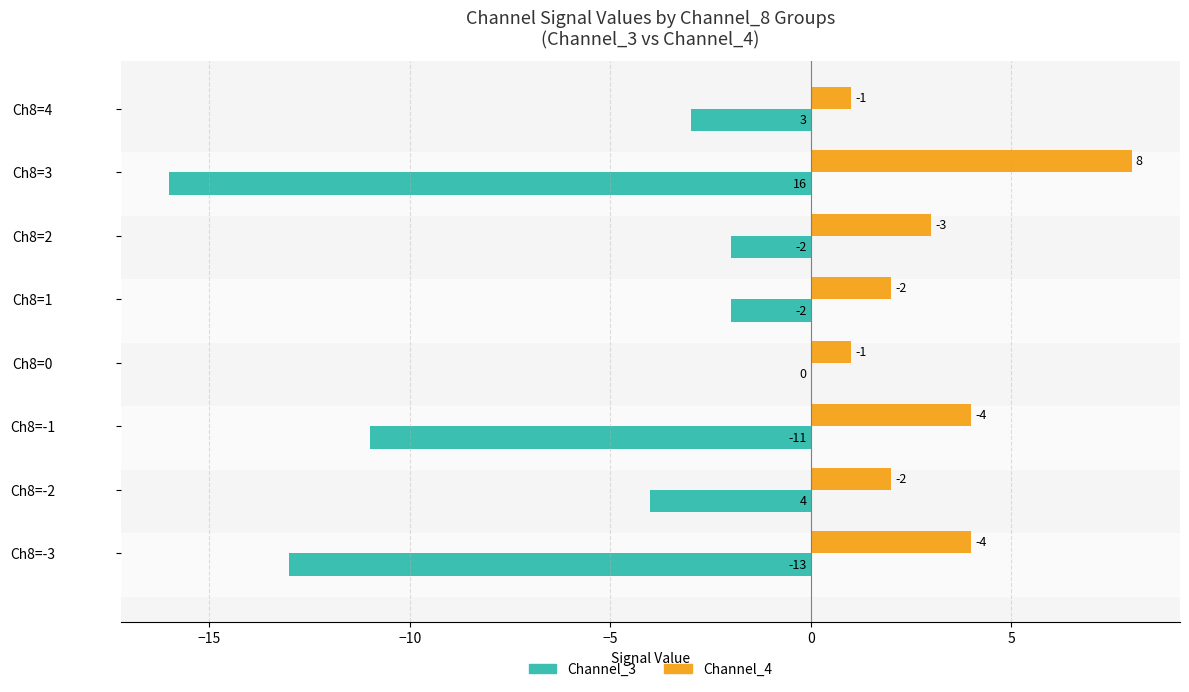

At which label is Channel_3 closest to -8?

Ch8=-1